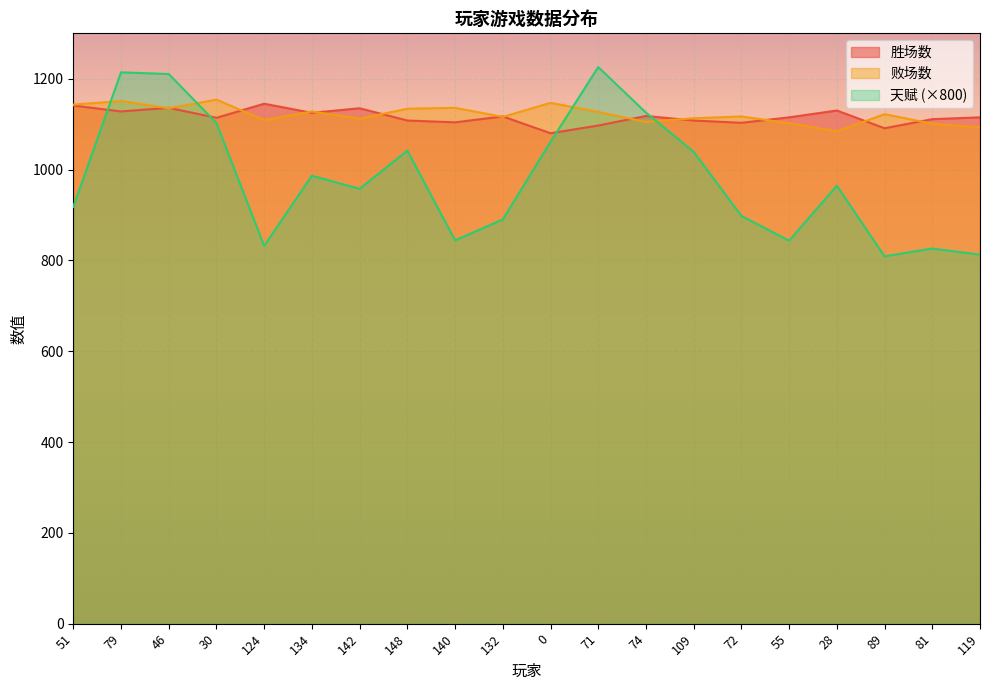

What is the label of the 2nd point from the right?

81